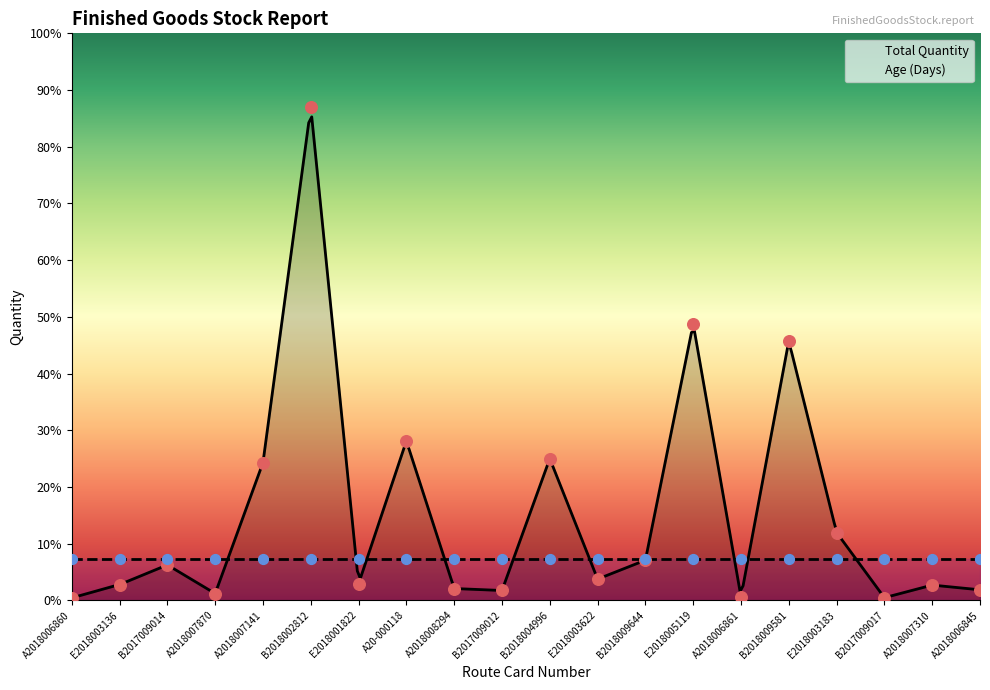

What is the change in value from B2018009644 to A2018007310?

-253